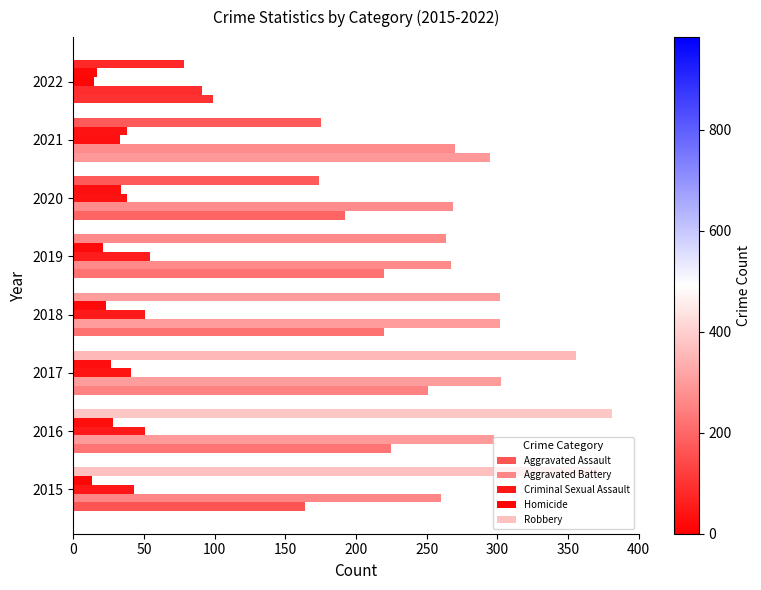

What is the smallest value displayed?

13